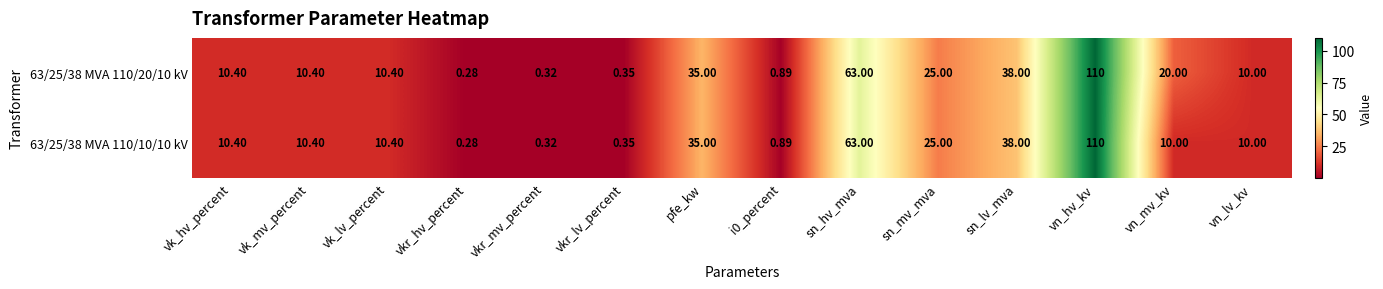

Is the value of 63/25/38 MVA 110/20/10 kV at vn_hv_kv greater than the value of 63/25/38 MVA 110/10/10 kV at vkr_hv_percent?

Yes